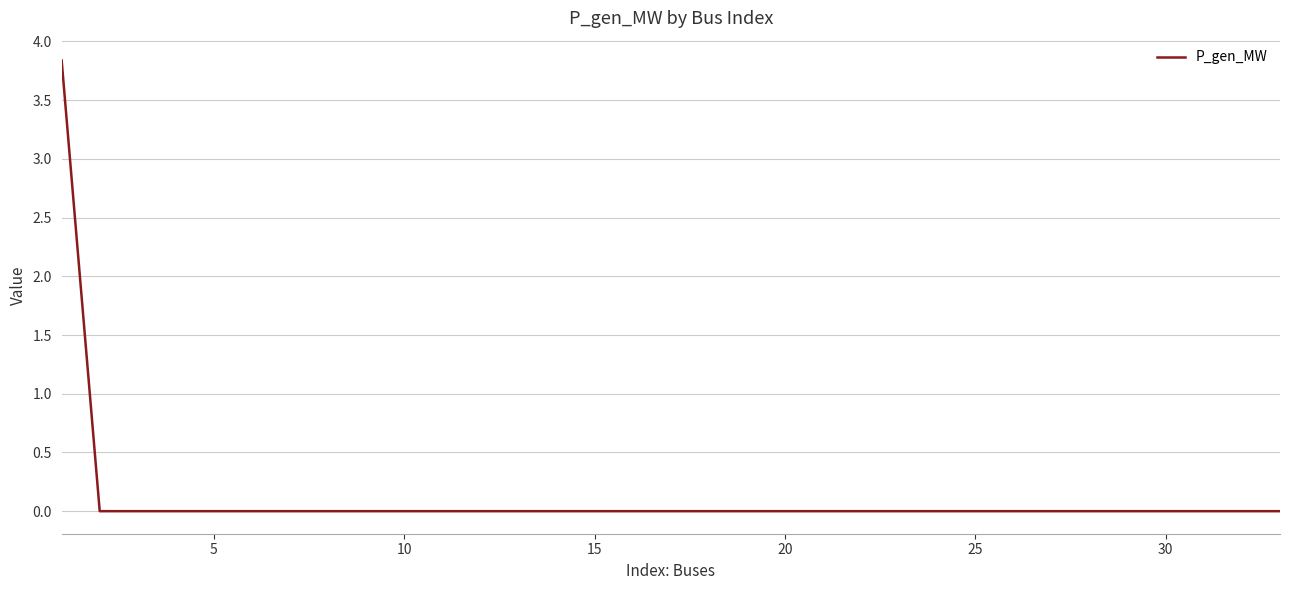

What is the difference between the maximum and minimum values?

3.8